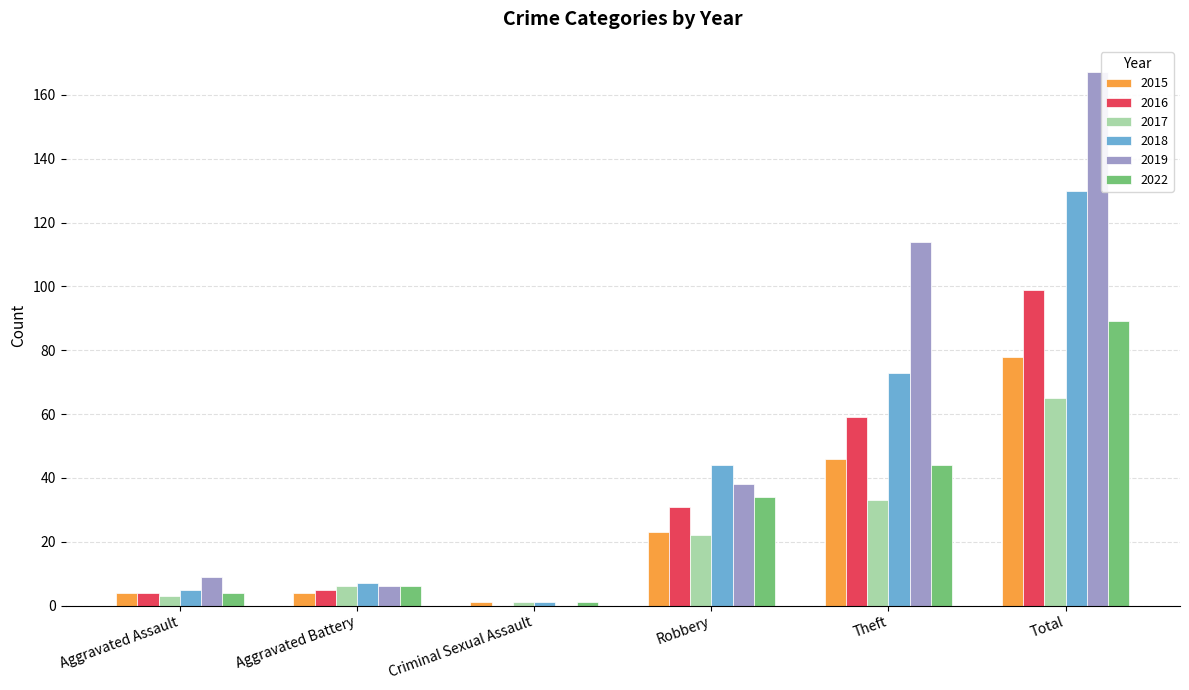

True or false: 2019 has a value of 0 at Criminal Sexual Assault.

True